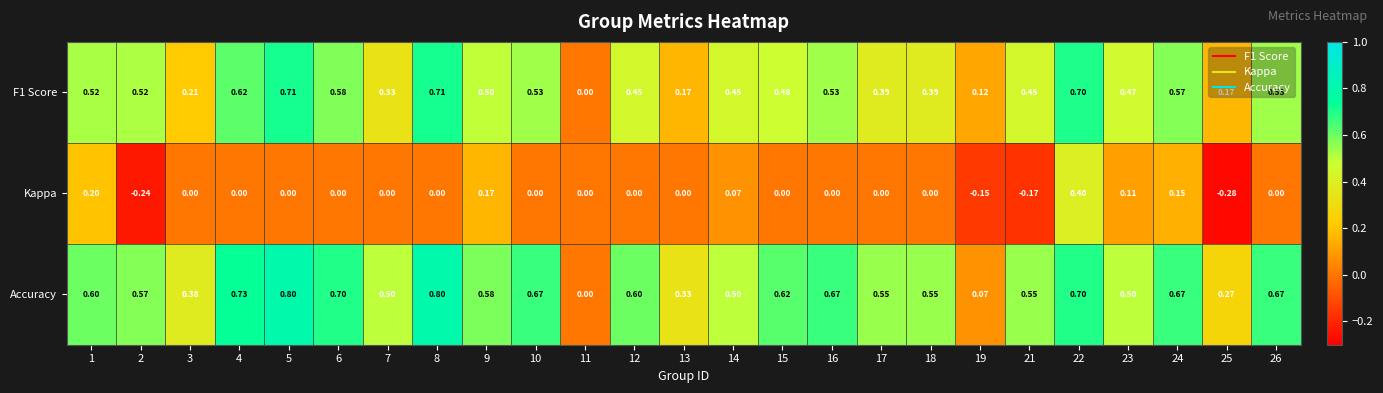

What is the total value across all series at 8?

1.5